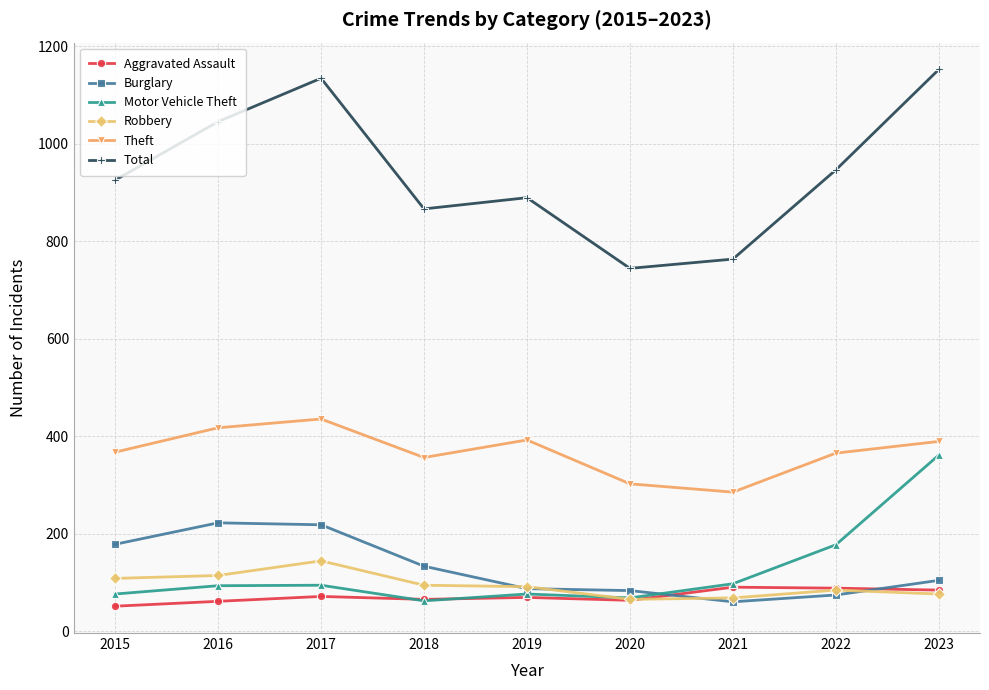

What is the lowest value of the Motor Vehicle Theft series?

62